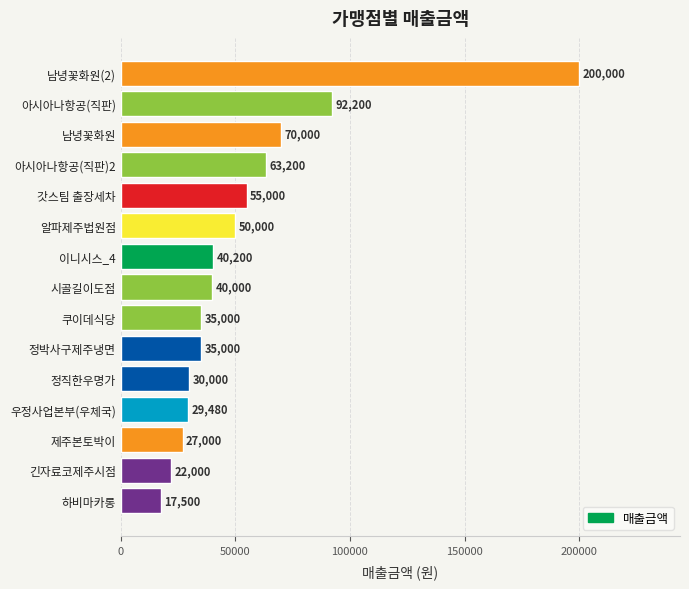

What is the change in value from 아시아나항공(직판)2 to 남녕꽃화원(2)?

+136800